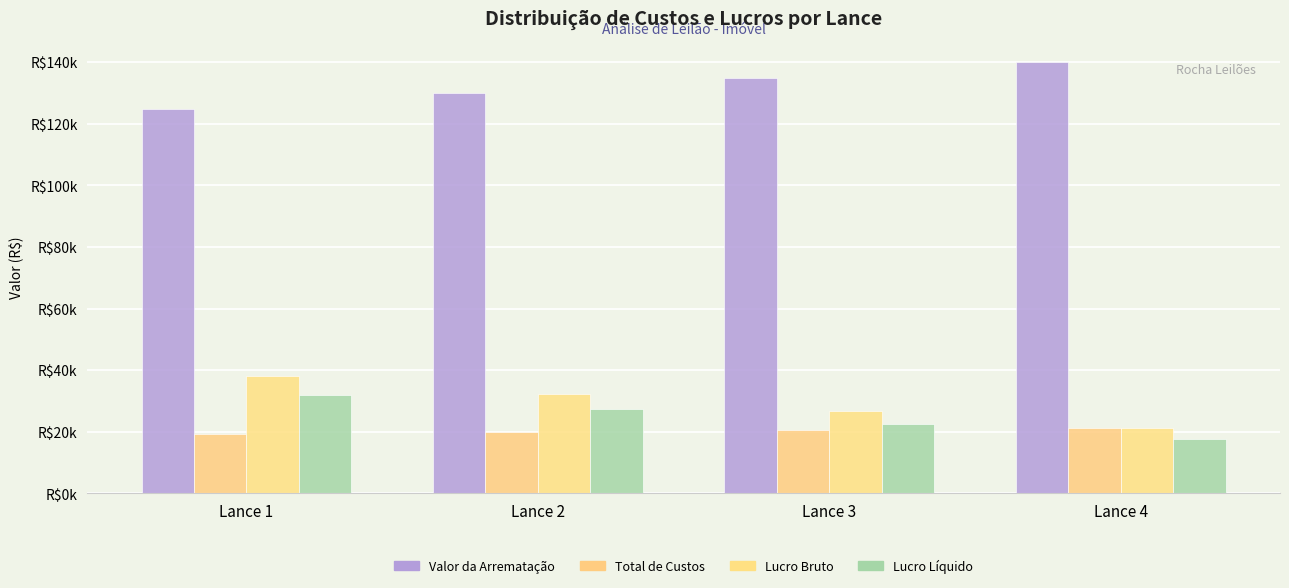

At Lance 1, list the series in order from largest to smallest.

Valor da Arrematação, Lucro Bruto, Lucro Líquido, Total de Custos